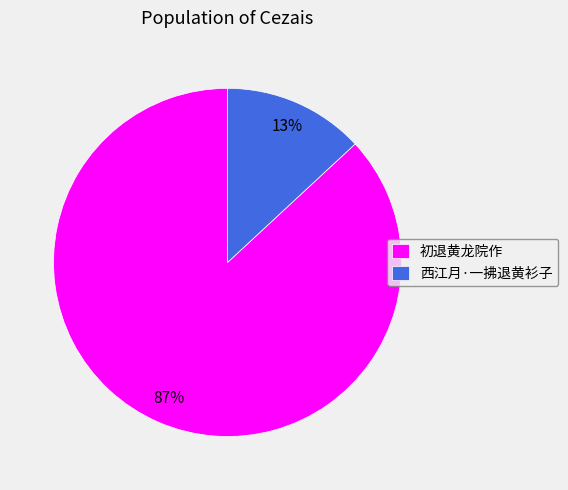

Between 西江月·一拂退黄衫子 and 初退黄龙院作, which is larger?

初退黄龙院作